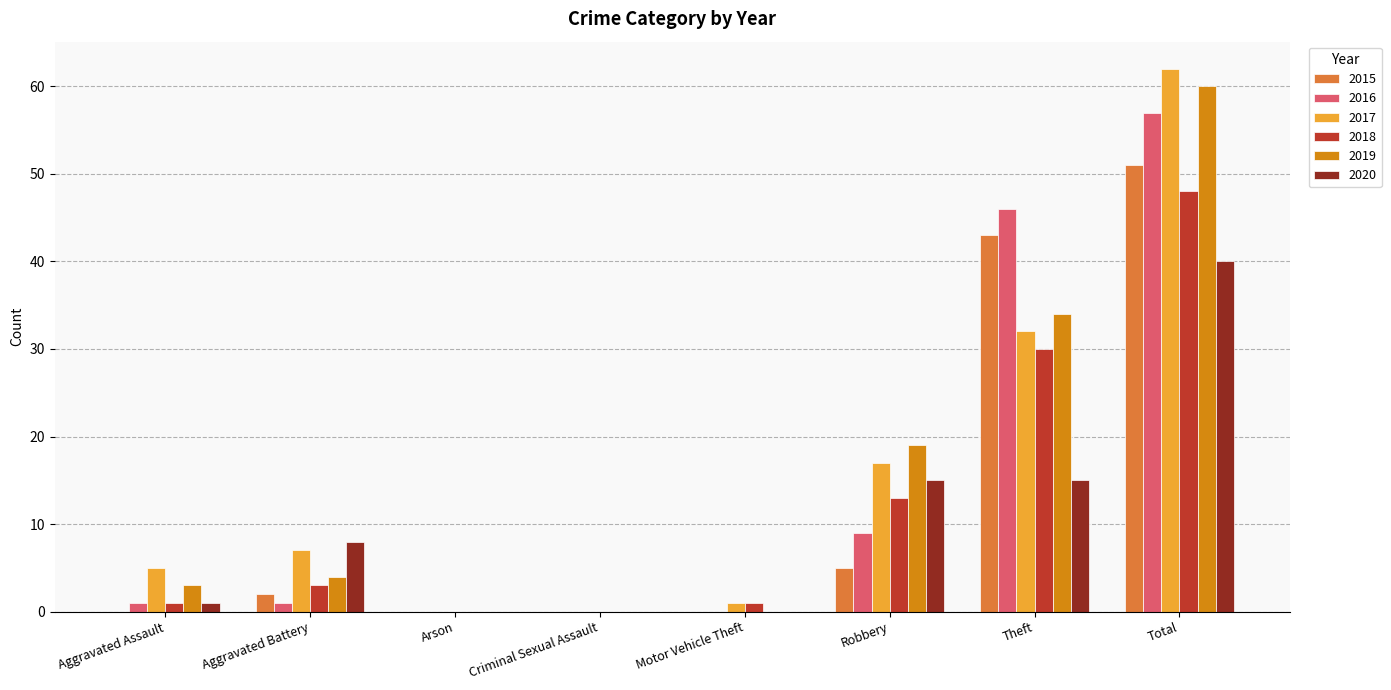

True or false: 2015 has a value of 2 at Robbery.

False